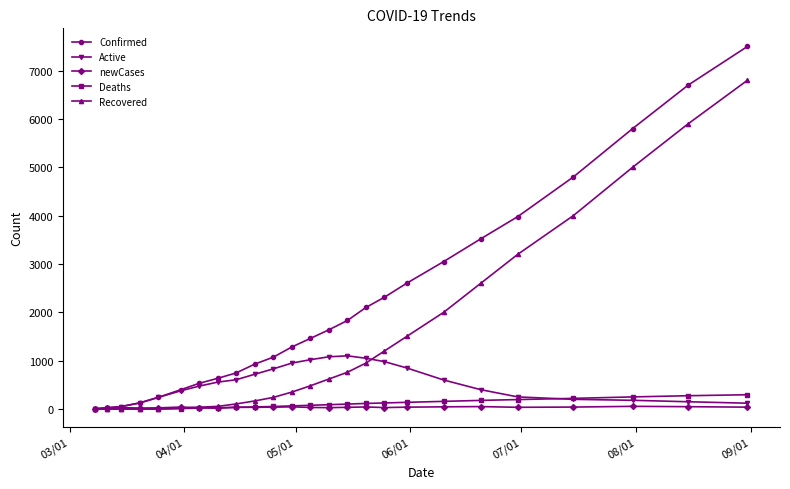

What are all the series names shown in the legend?

Confirmed, Active, newCases, Deaths, Recovered